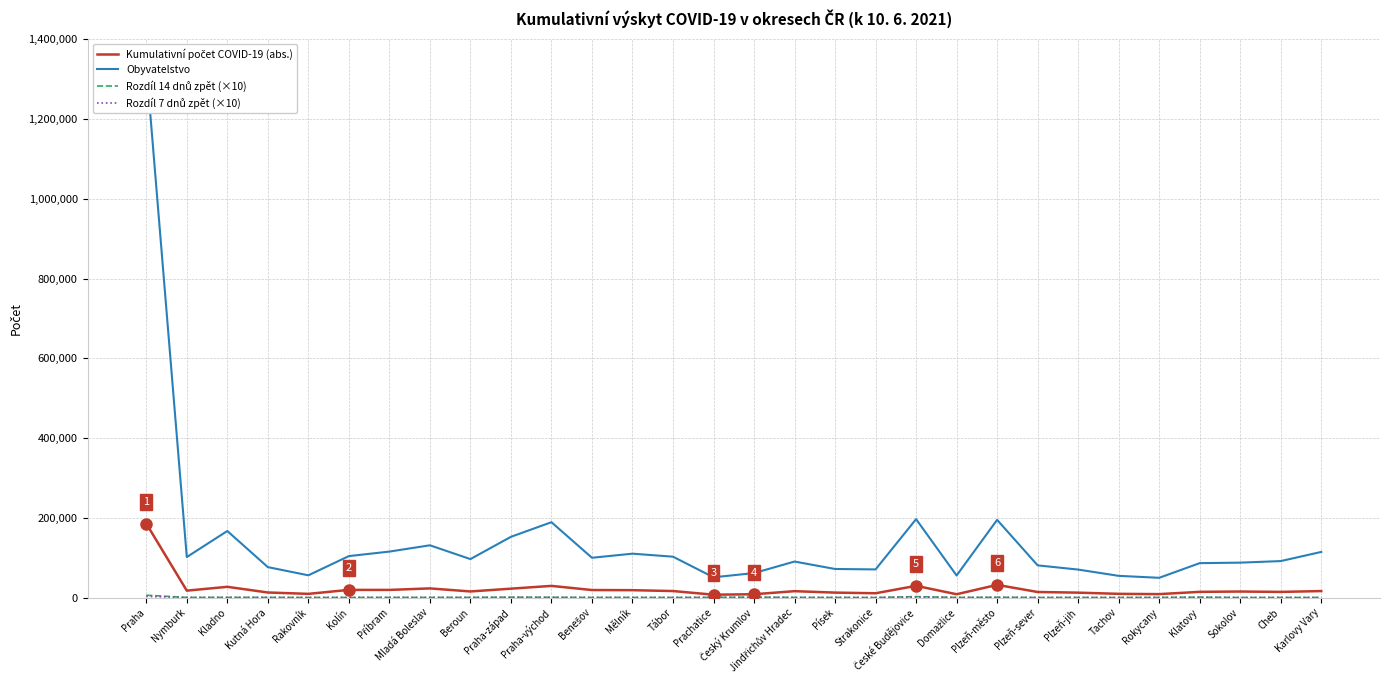

How many interior local peaks does the Obyvatelstvo series have?

7